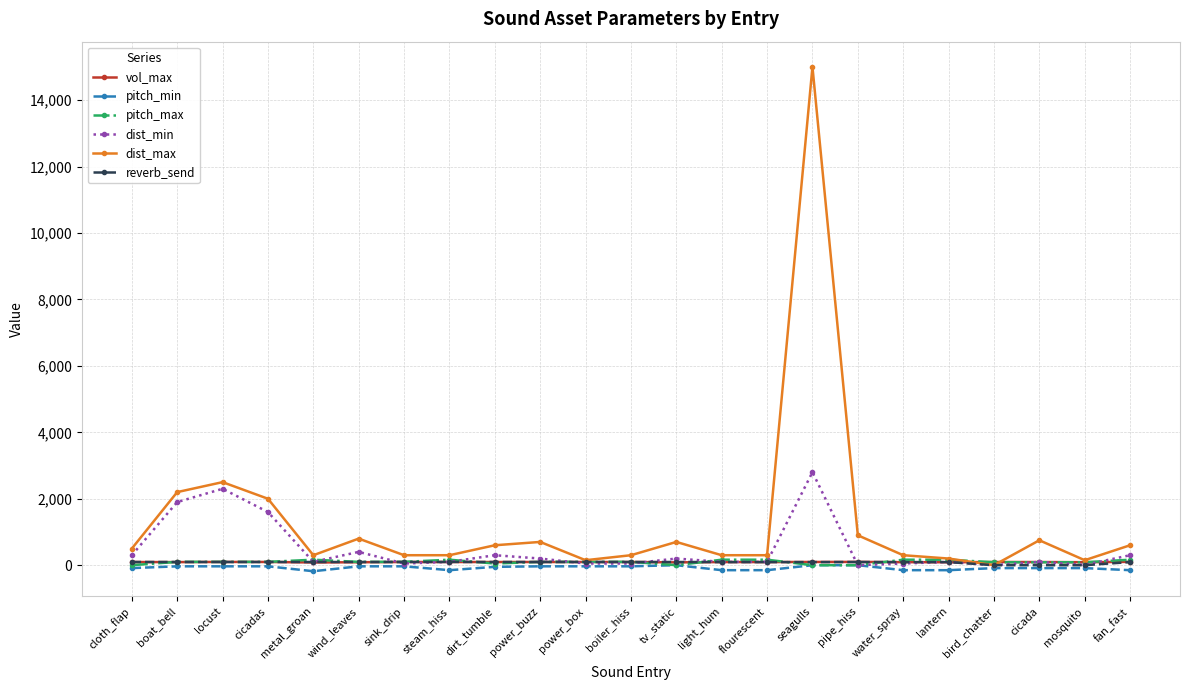

Does the chart display data point markers on the line(s)?

Yes